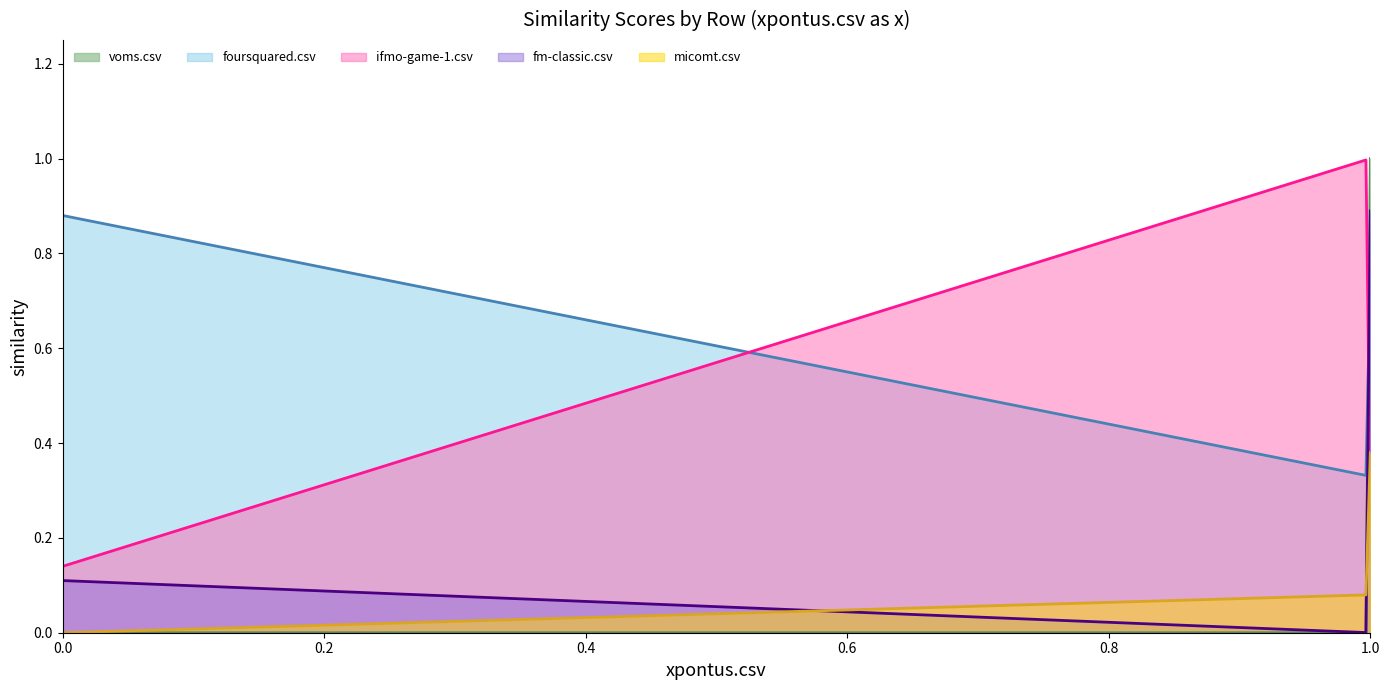

How many intersections are there between ifmo-game-1.csv and fm-classic.csv?

1